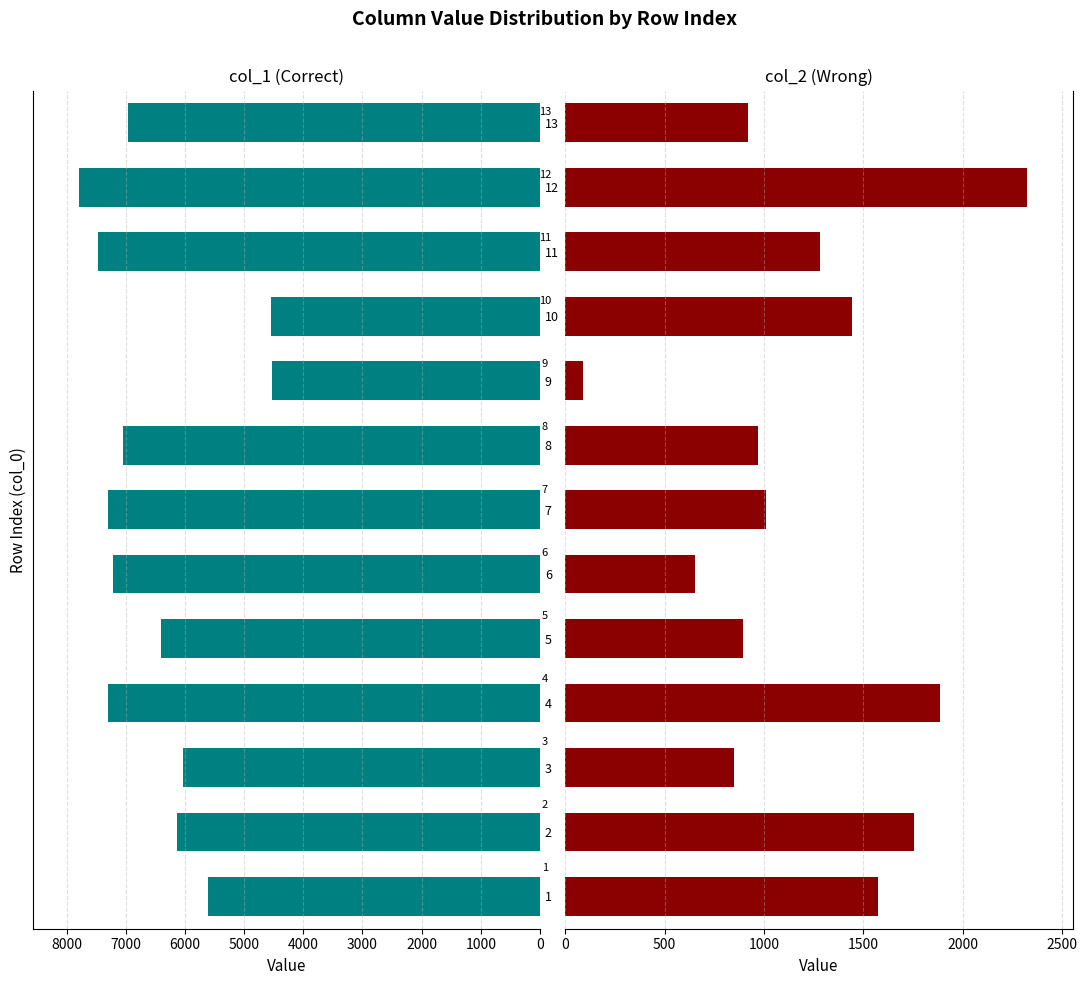

Count the number of data series in this chart.

2